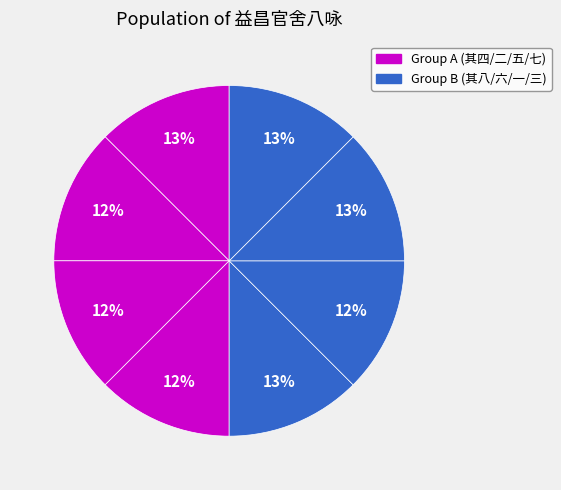

How many segments does this pie chart have?

8